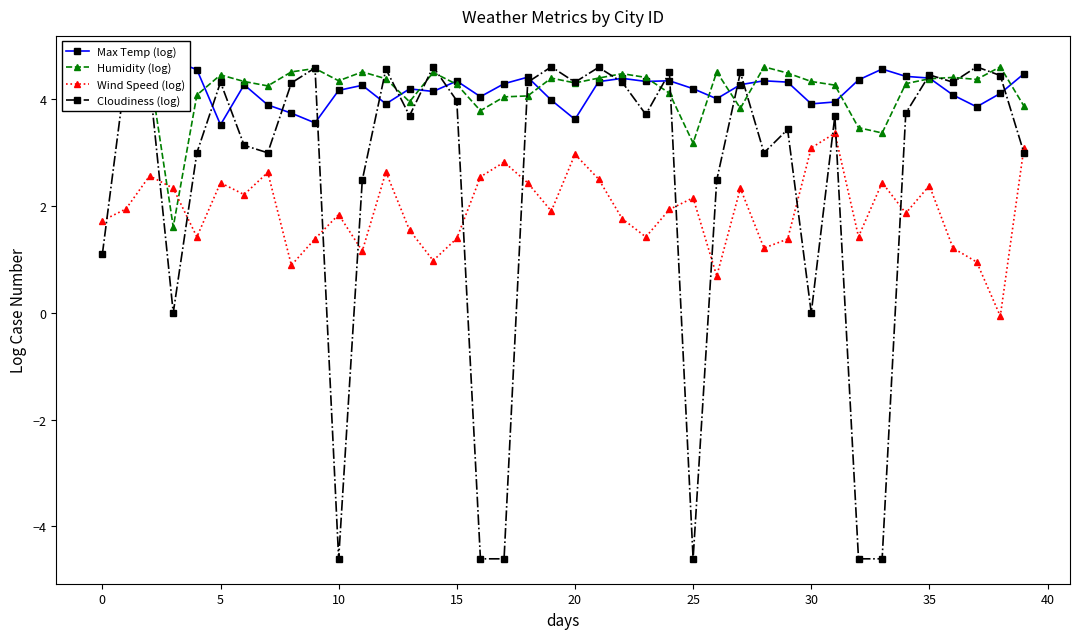

In Cloudiness (log), how many points are lower than both neighbors (excluding endpoints)?

10